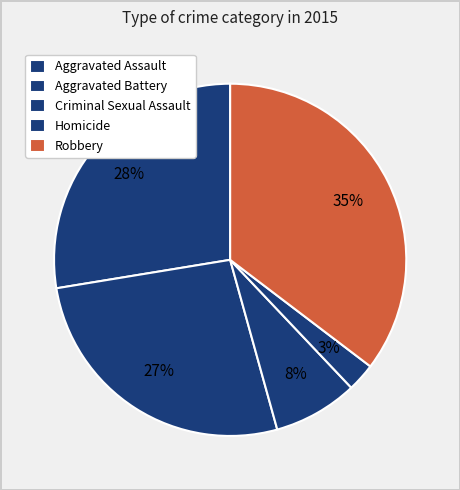

To the nearest percent, what is the difference between the Aggravated Battery and Aggravated Assault slice percentages?

1%